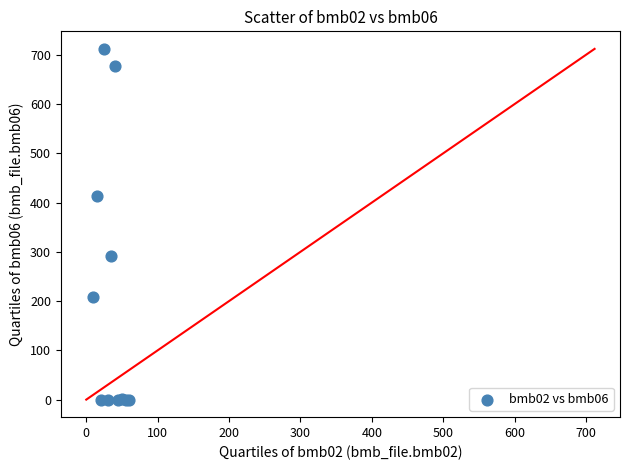

What Y value in the scatter plot is closest to 356?

413.0